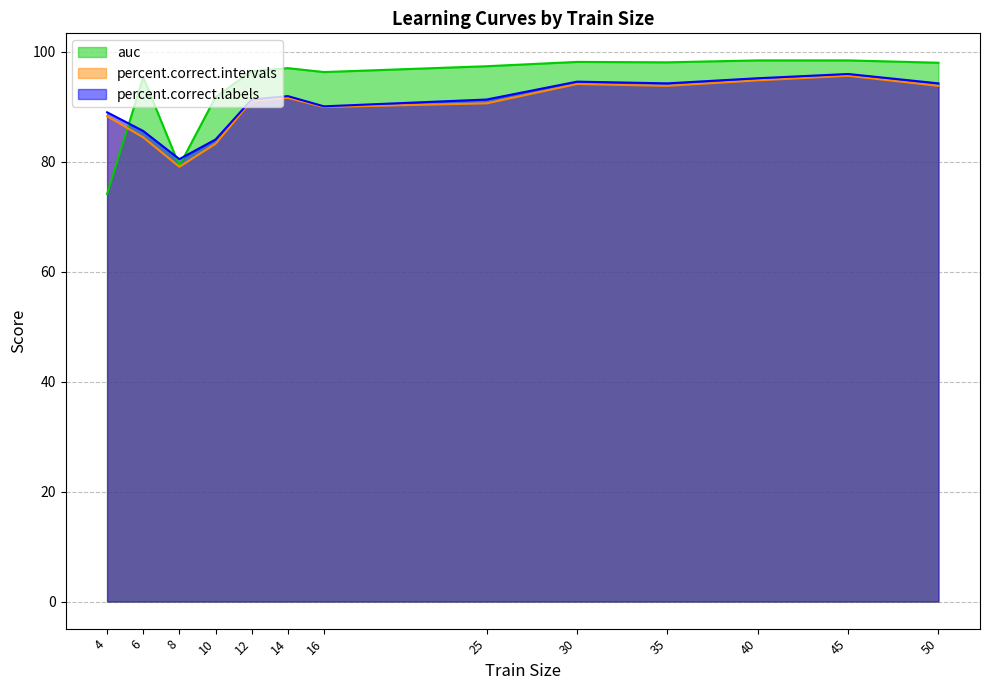

Where is the first local minimum for percent.correct.labels?

8